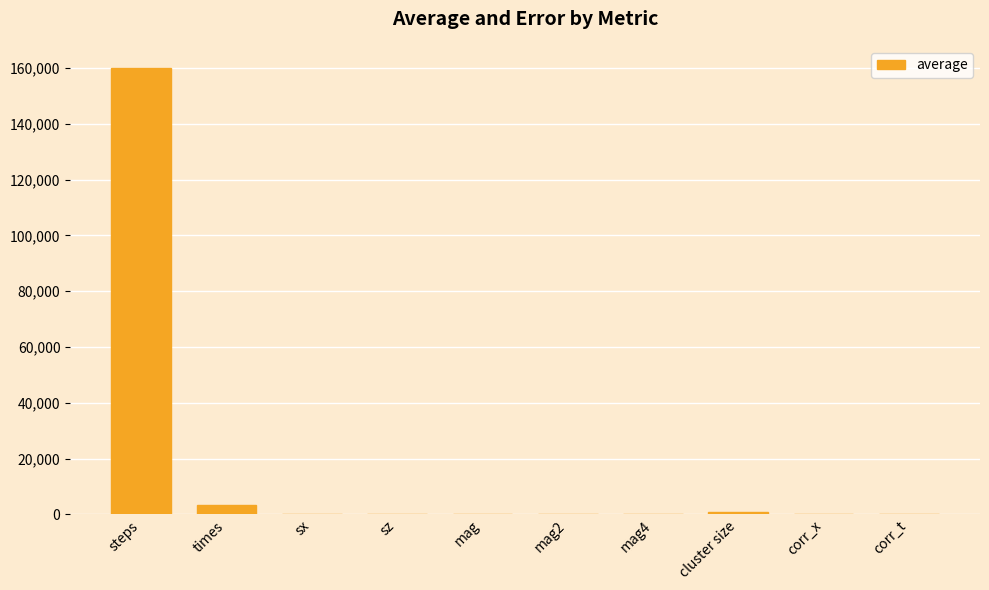

At which category does the chart reach its peak across all series?

steps